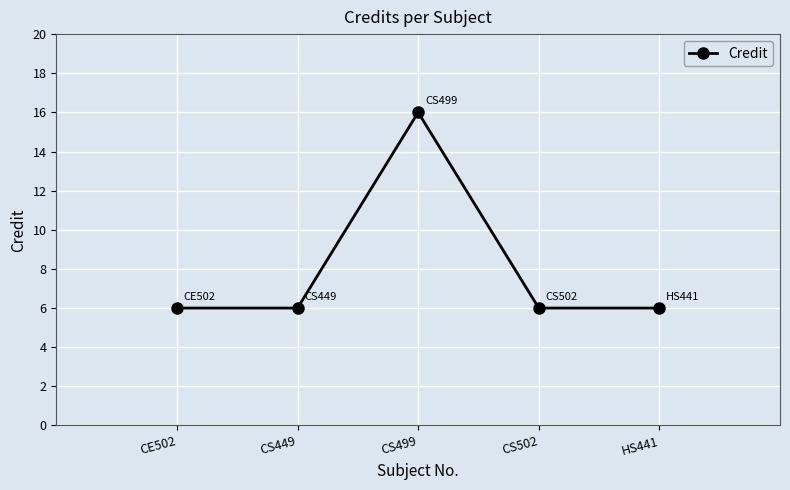

How many lines are shown in the chart?

1